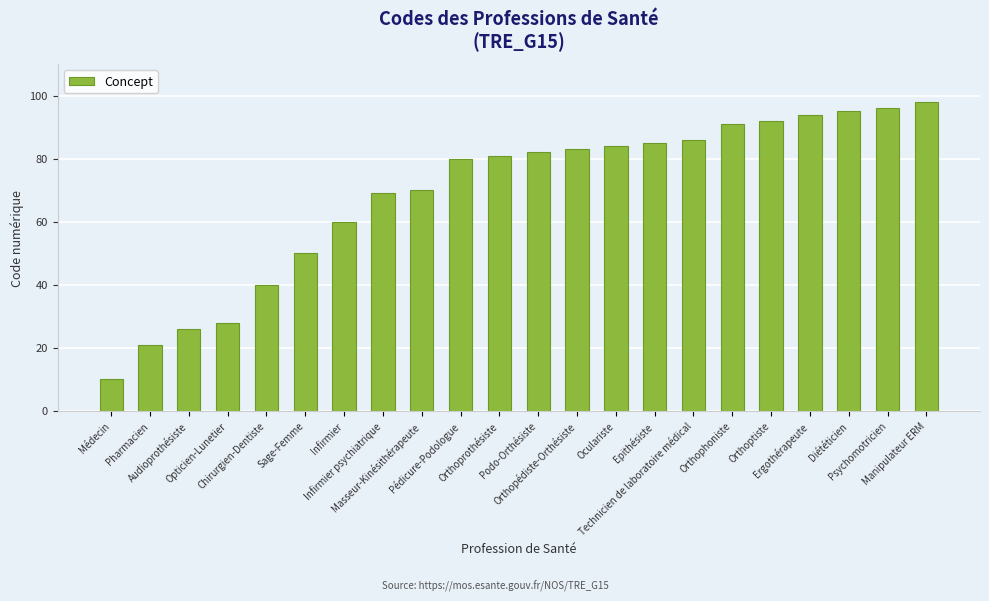

What is the label of the 8th bar from the right?

Epithésiste